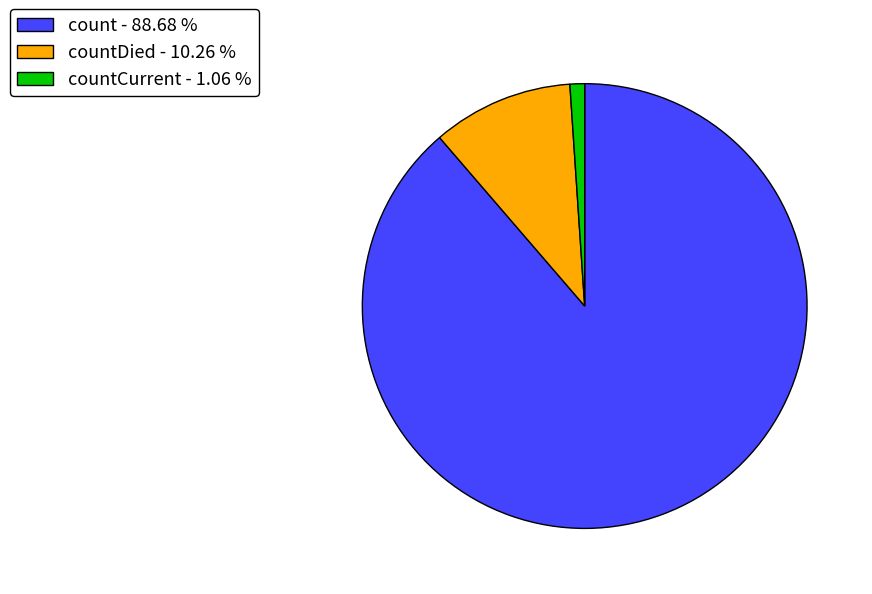

Which category has the biggest portion of the pie?

count - 88.68 %